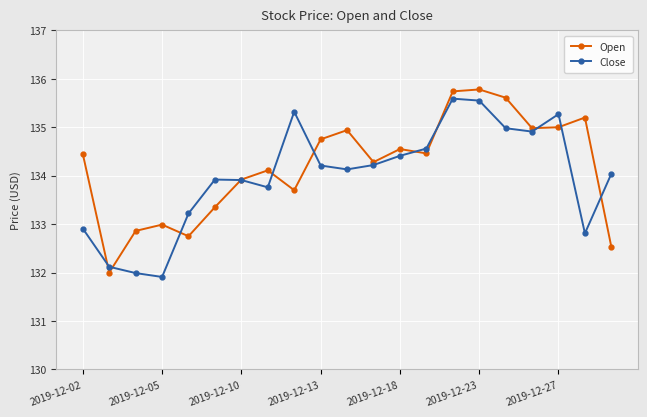

What is the value of the Close point at the 16th from the left?

135.6